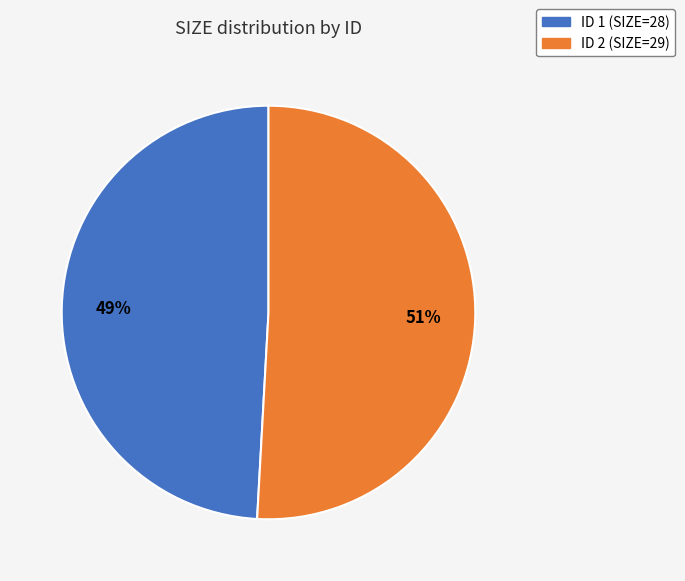

Is there any slice that represents more than half of the pie?

Yes